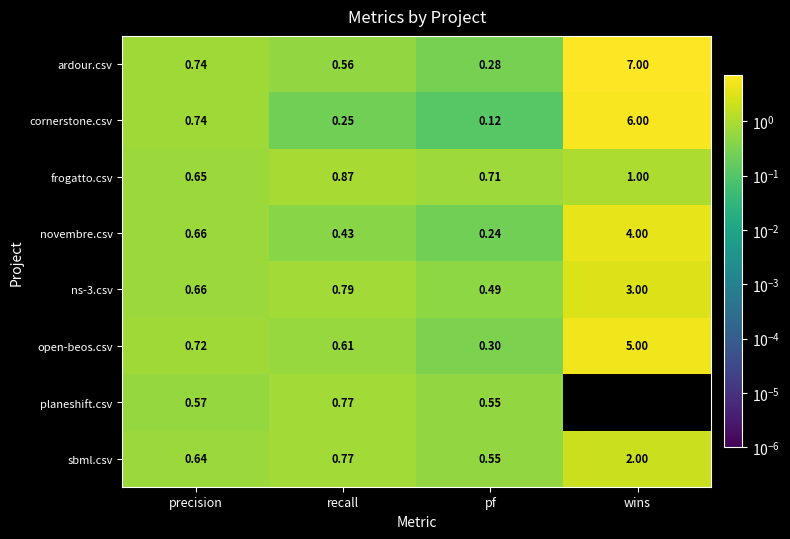

How many categories are shown in the chart?

4